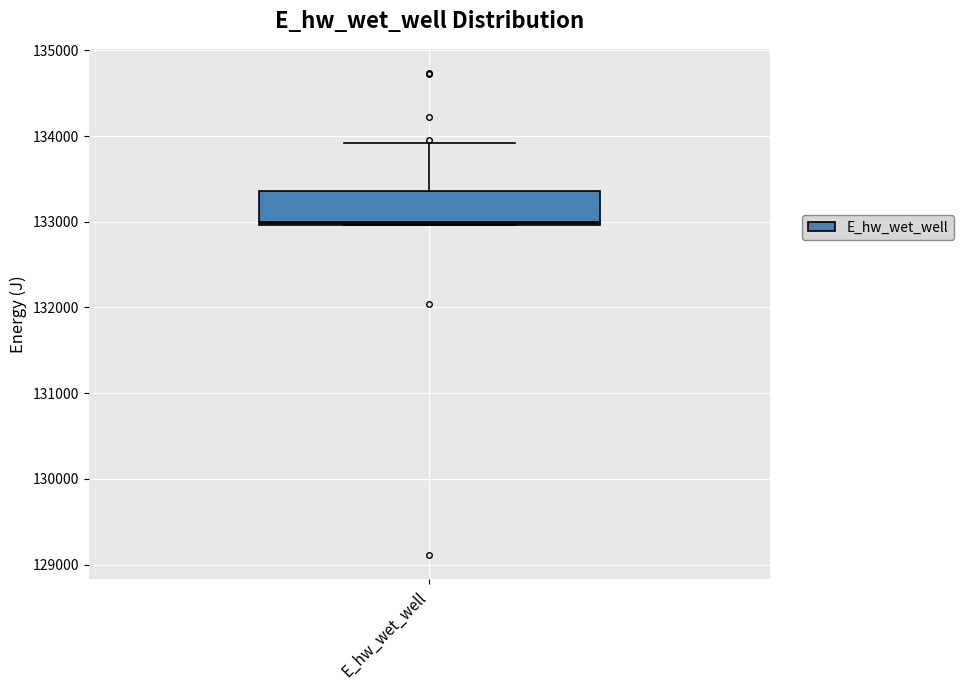

Transcribe this box plot: give where the median line is, the range the box spans, and where the two whiskers end, as read against the y-axis. The values are not printed on the chart, so give them approximately, as read against the axis.

median 133000, box 133000 to 133400, whiskers 133000 to 133900